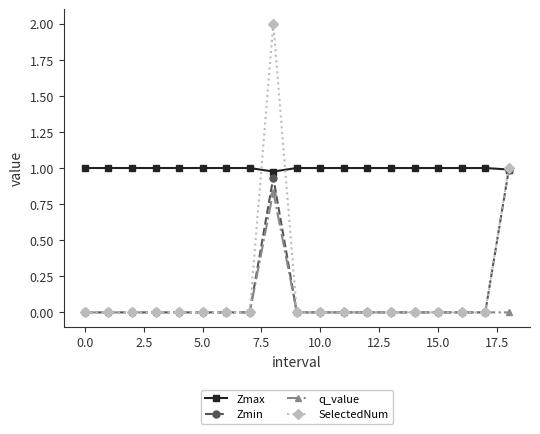

What is the sum of all SelectedNum values?

3.0